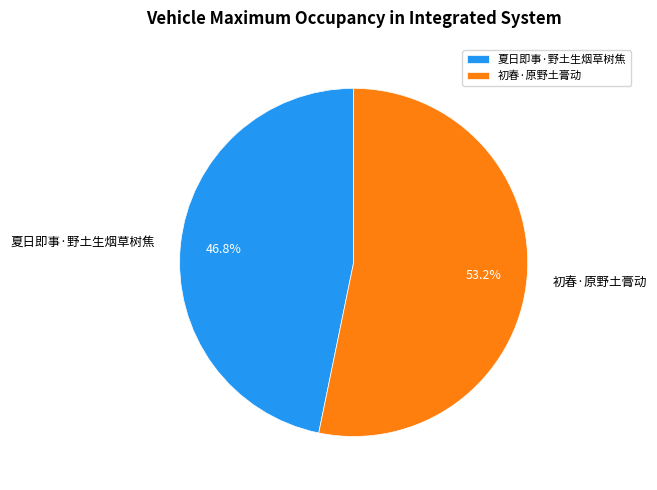

The 夏日即事·野土生烟草树焦 slice represents 47% of the pie. True or false?

True